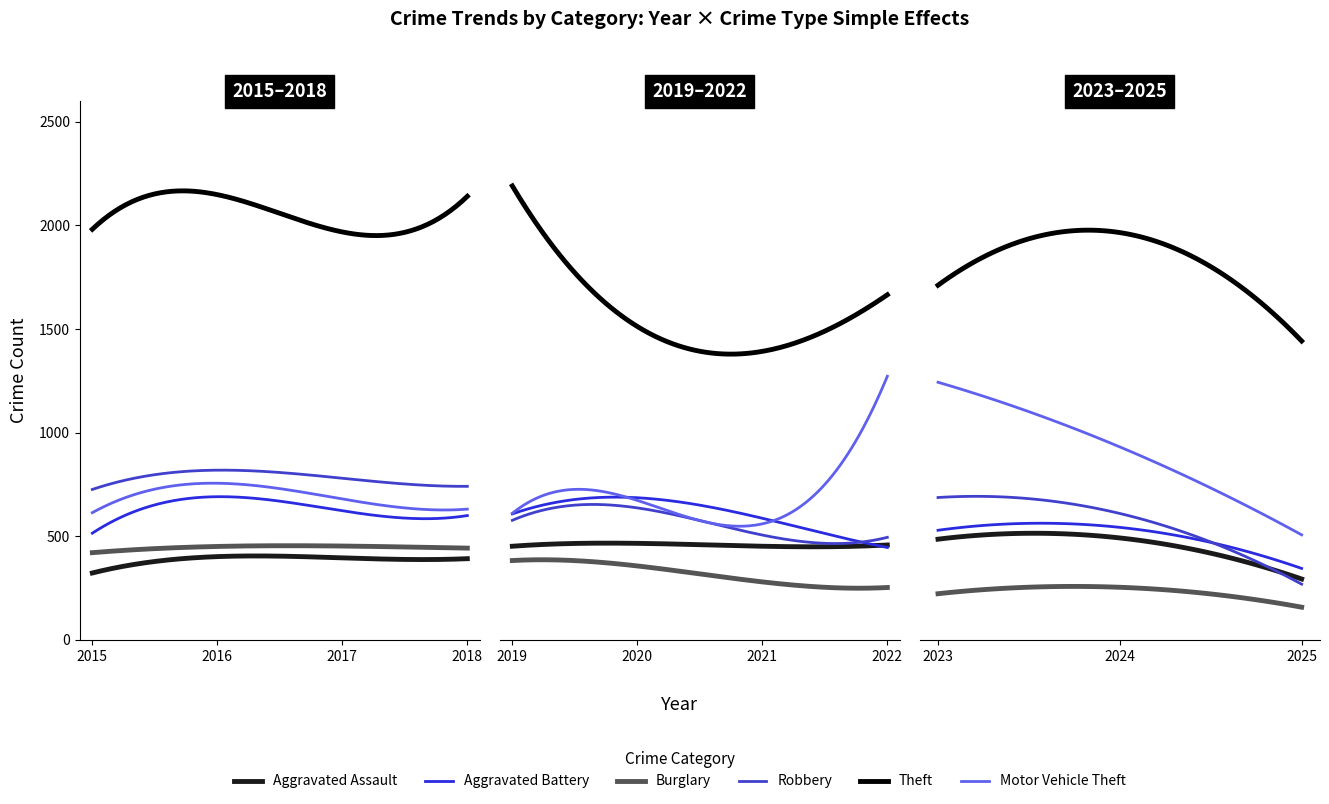

Rank the series by their maximum value, from highest to lowest.

Theft, Motor Vehicle Theft, Robbery, Aggravated Battery, Aggravated Assault, Burglary